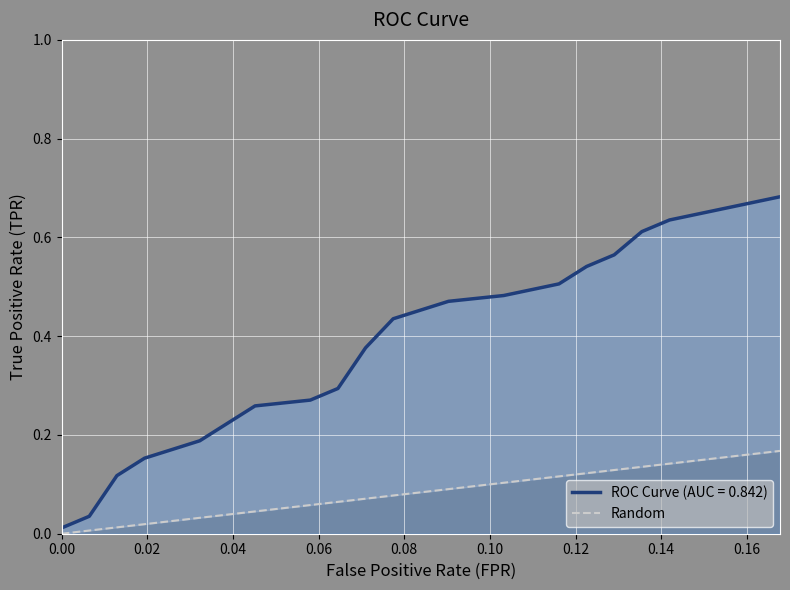

How many categories are shown in the chart?

20